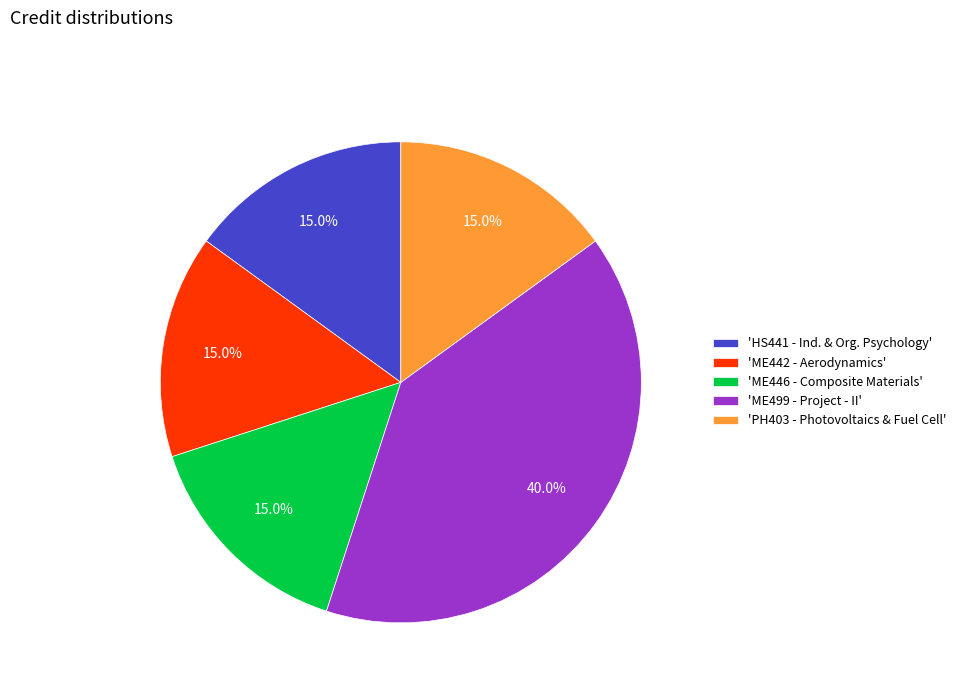

Does any single category account for the majority?

No